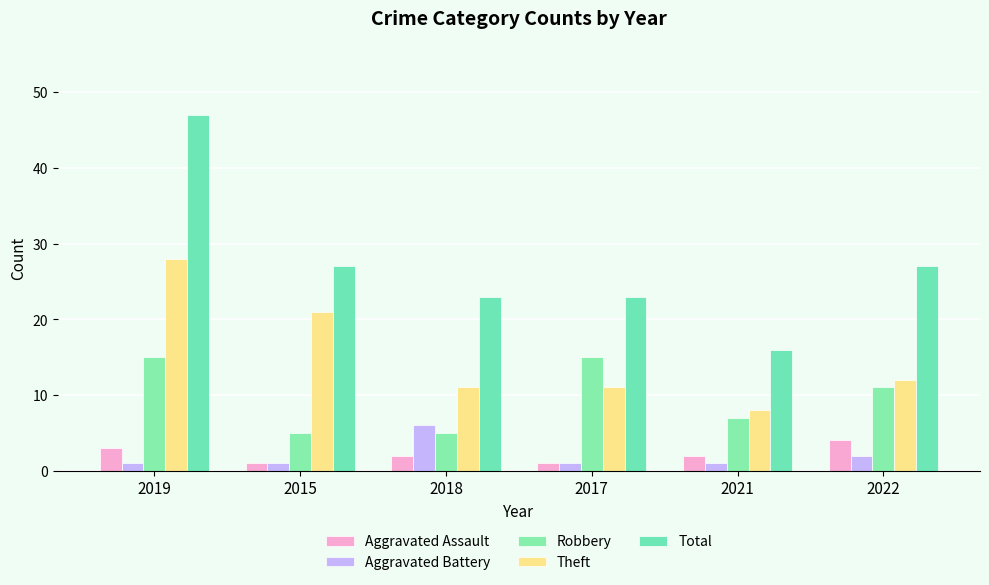

Does the chart contain any negative values?

No